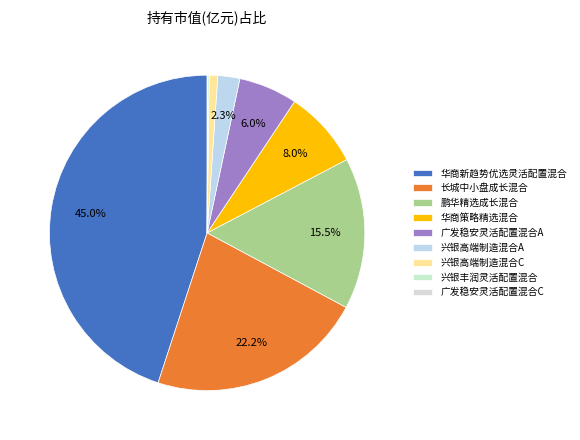

To the nearest percent, what portion does 华商策略精选混合 represent?

8%